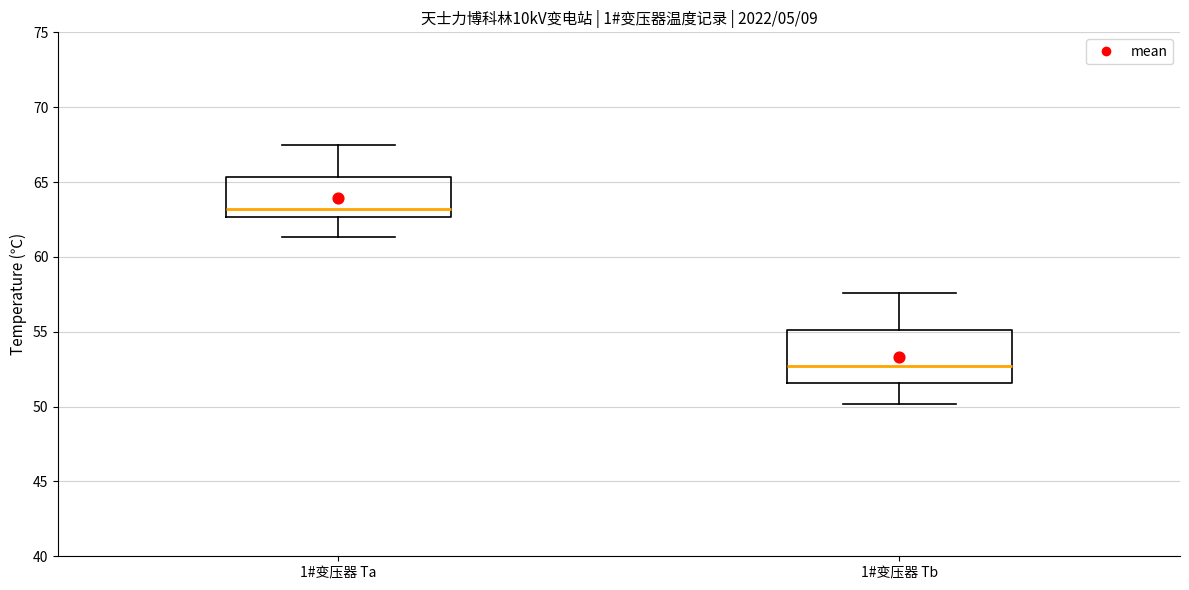

Reading left to right, transcribe this box plot: for each box, give where its median line is, the range the box spans, and where its two whiskers end, as read against the y-axis. The values are not printed on the chart, so give them approximately, as read against the axis.

1#变压器 Ta: median 63.0, box 62.5 to 65.5, whiskers 61.5 to 67.5
1#变压器 Tb: median 52.5, box 51.5 to 55.0, whiskers 50.0 to 57.5